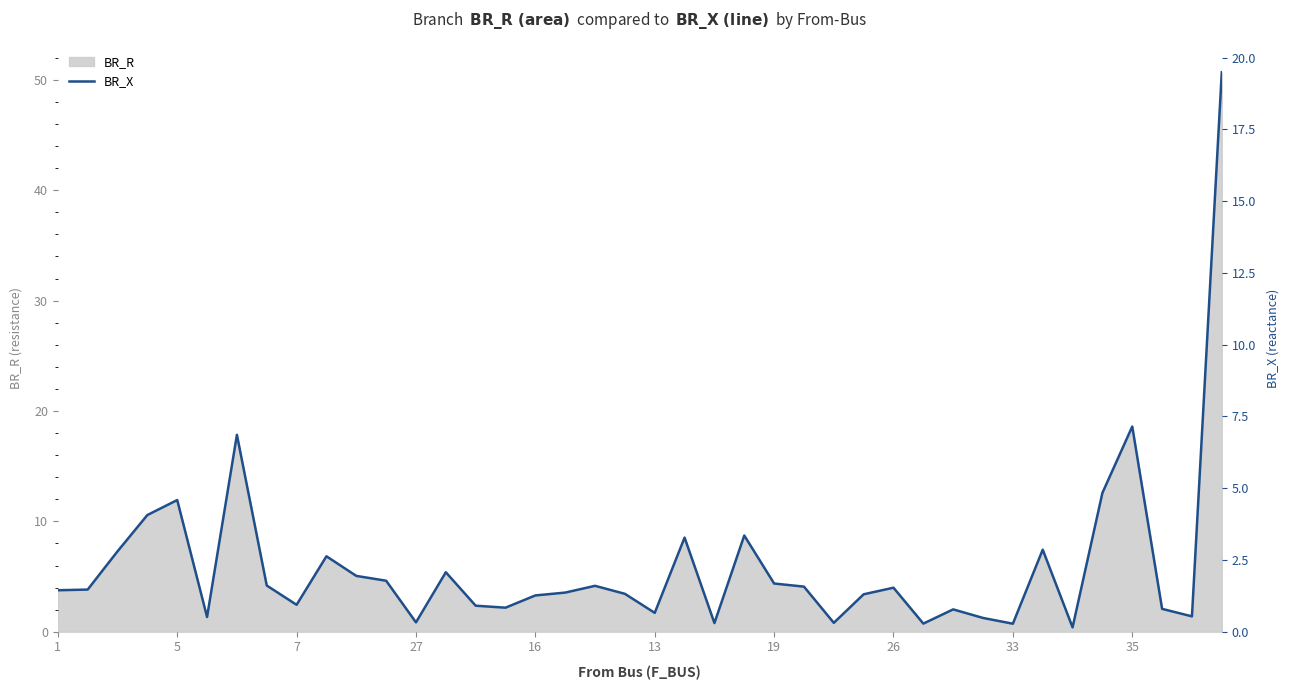

What is the label of the 3rd point from the right?

37